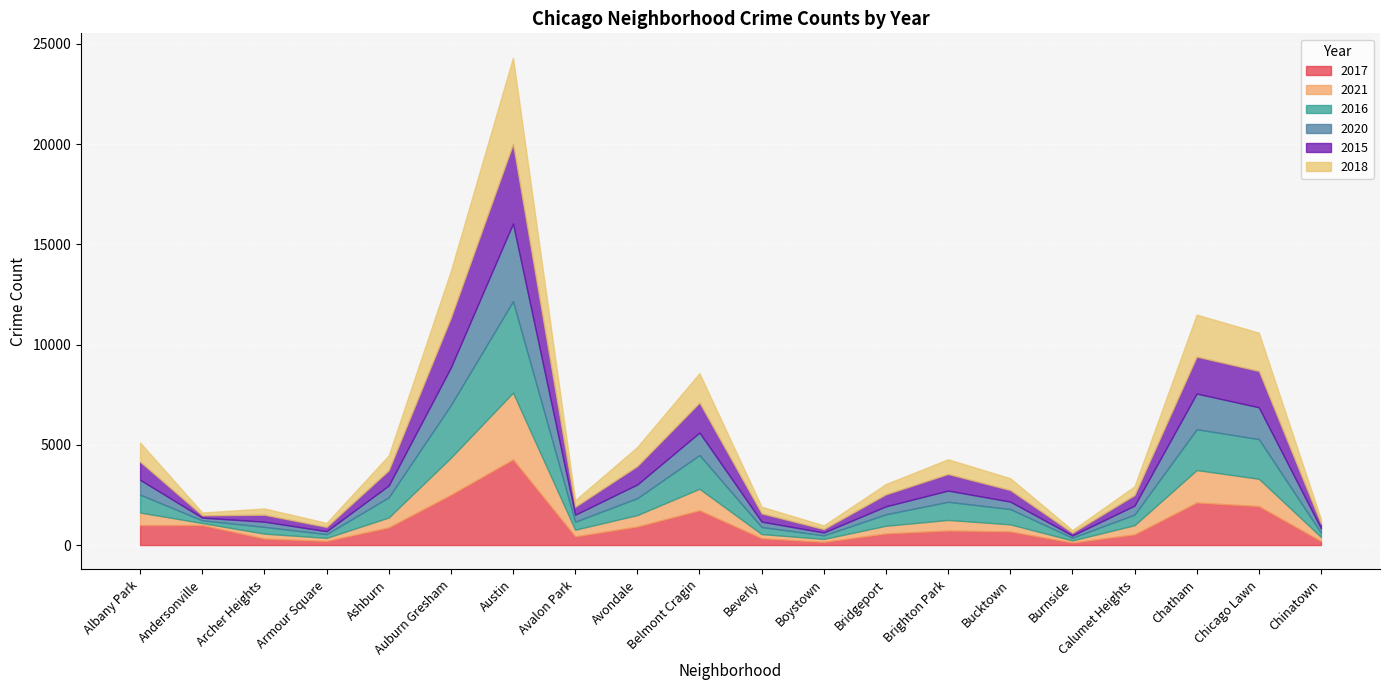

What is the smallest value displayed?

103